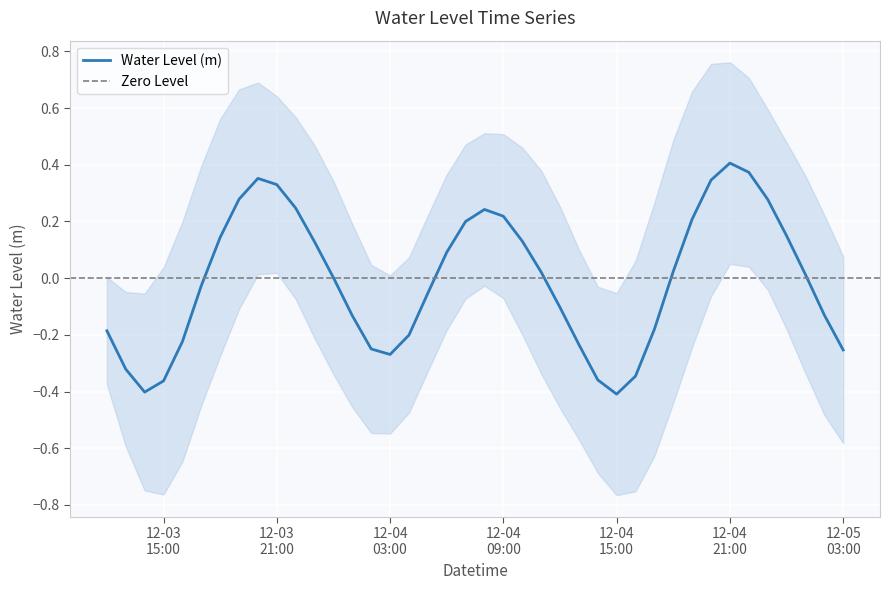

Where is the data nearest to the value 0?

2022-12-04 00:00:00